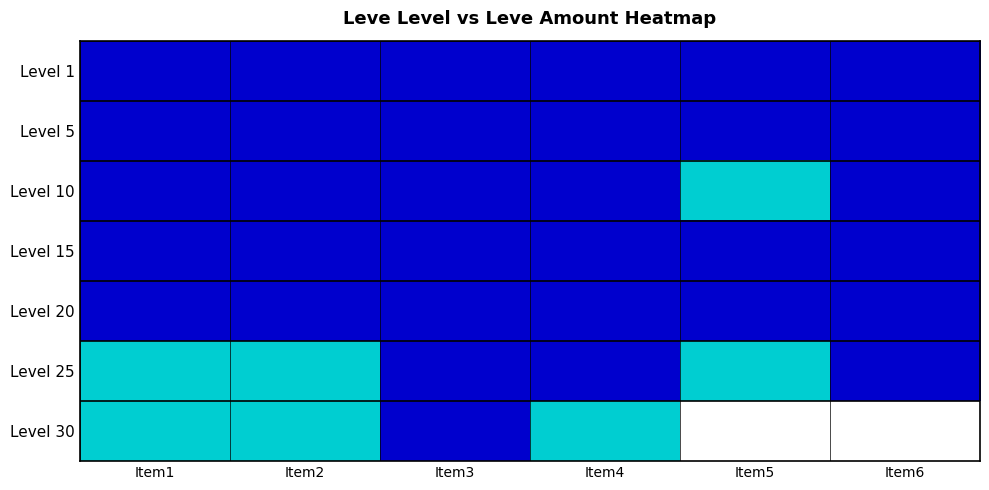

What is the smallest value displayed?

113.0